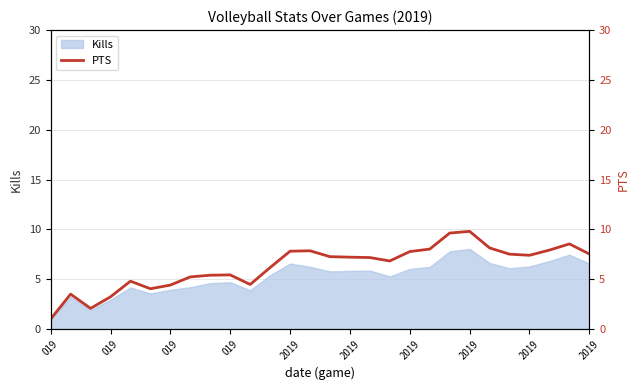

What is the minimum value shown in the chart?

1.0